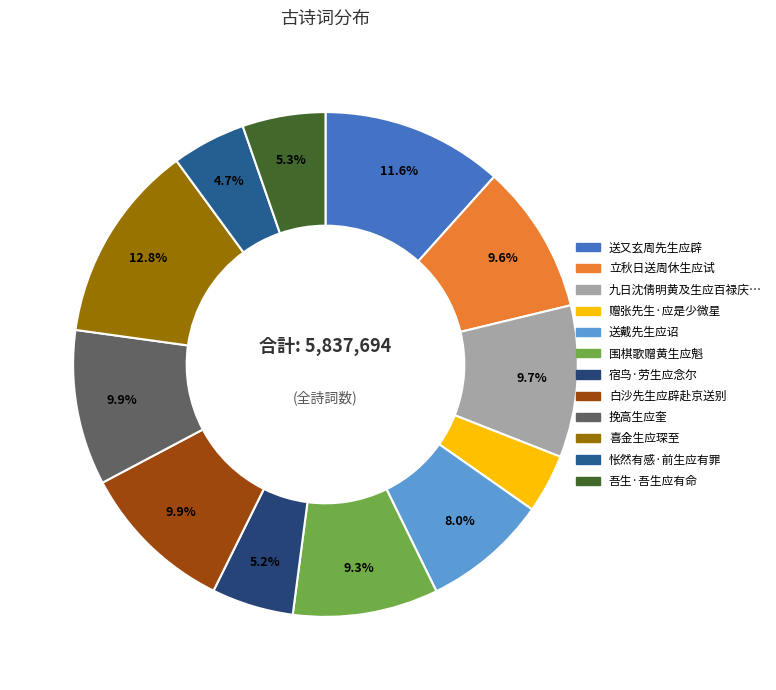

Count the number of slices in the pie.

12